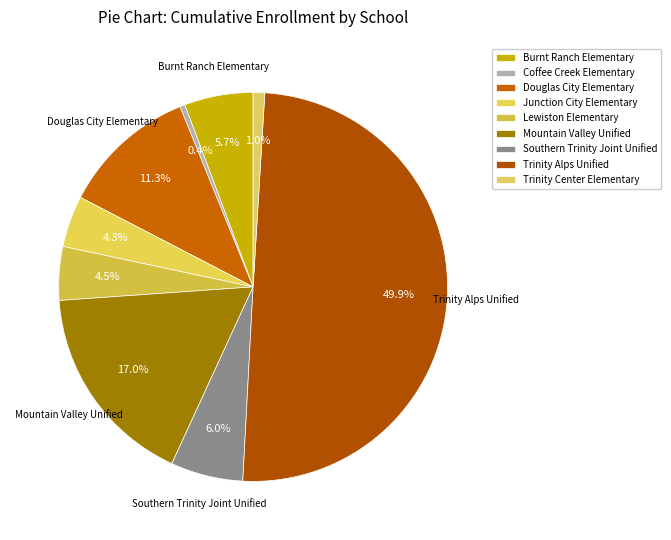

Is it true that Coffee Creek Elementary is 6% of the pie?

False